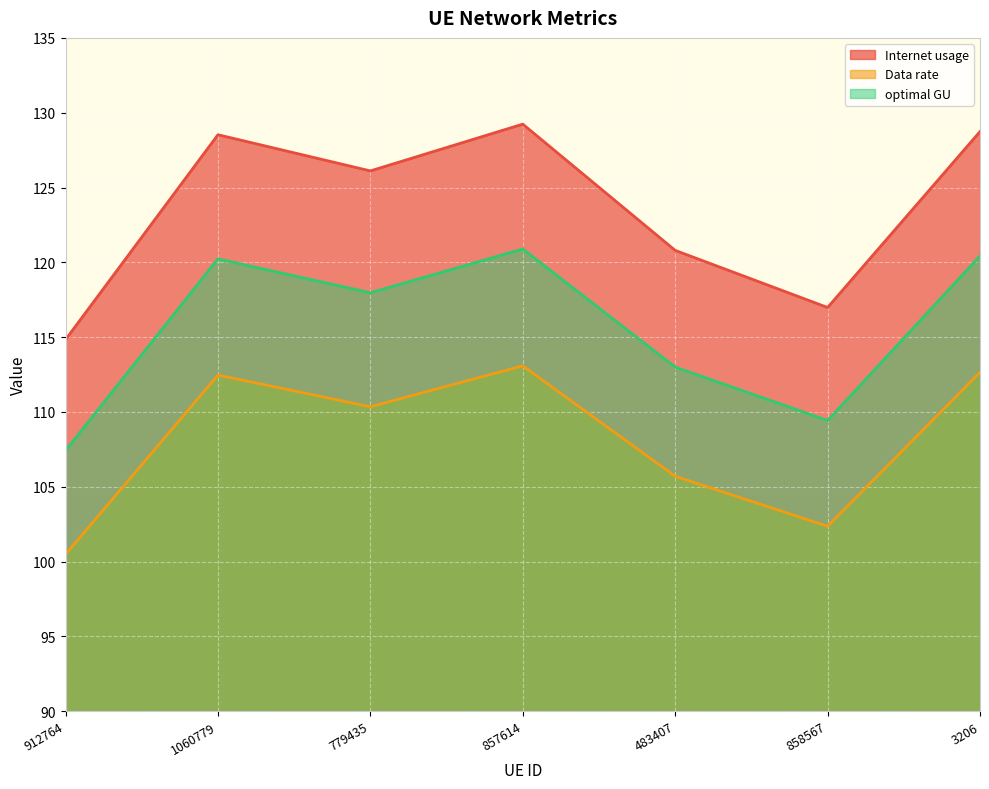

Is the value of Data rate at 912764 greater than the value of optimal GU at 483407?

No